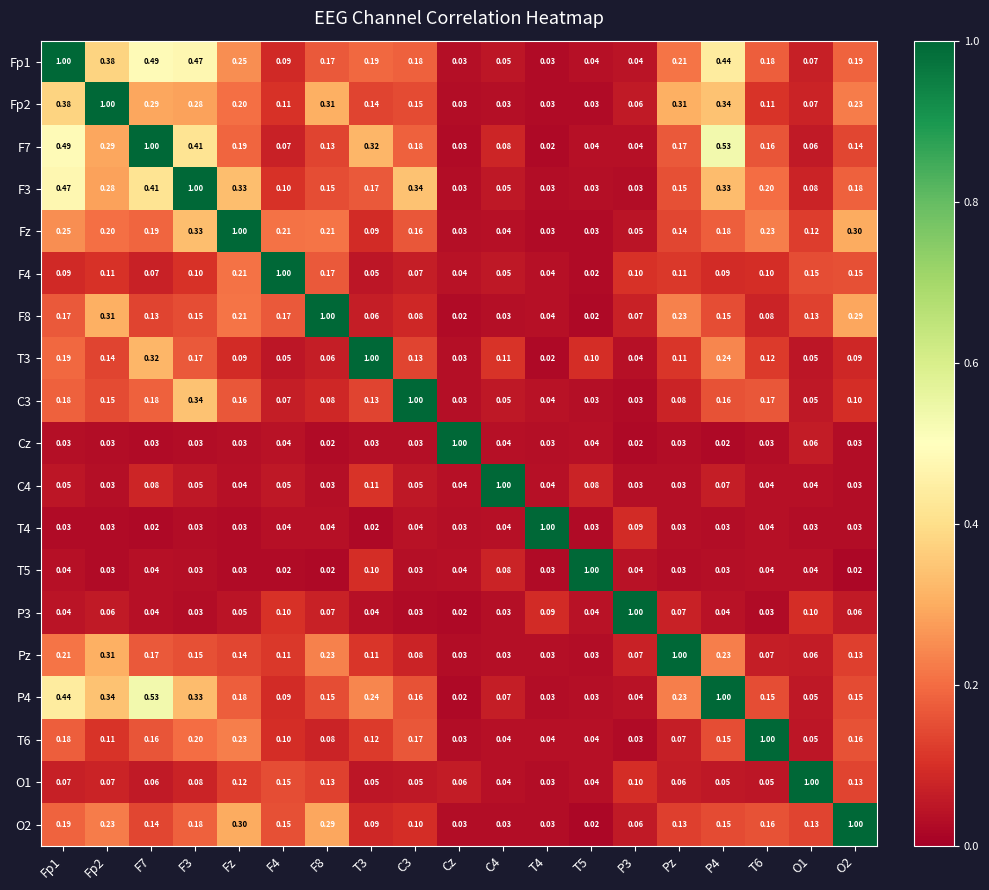

Is the value of P4 at Fz greater than the value of T5 at T3?

Yes